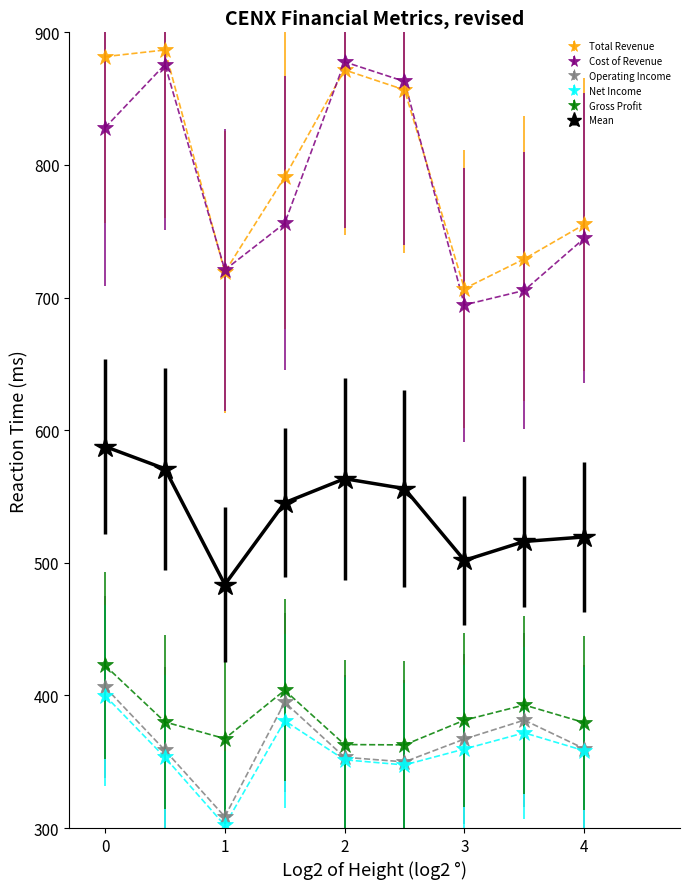

True or false: Net Income has more than 1 interior local peaks.

True